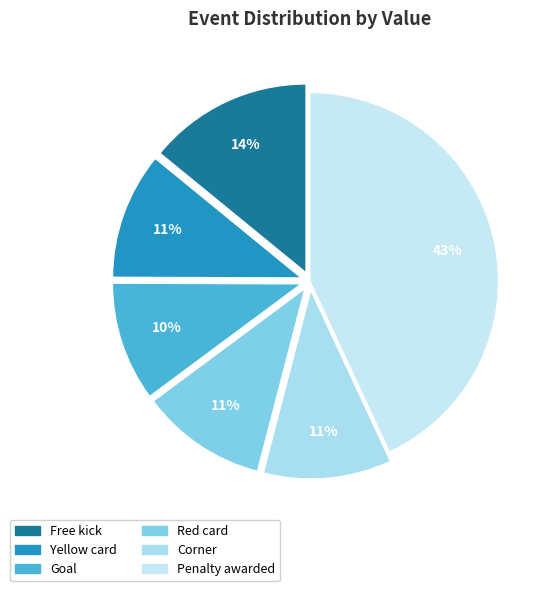

Is Free kick the majority of the pie?

No